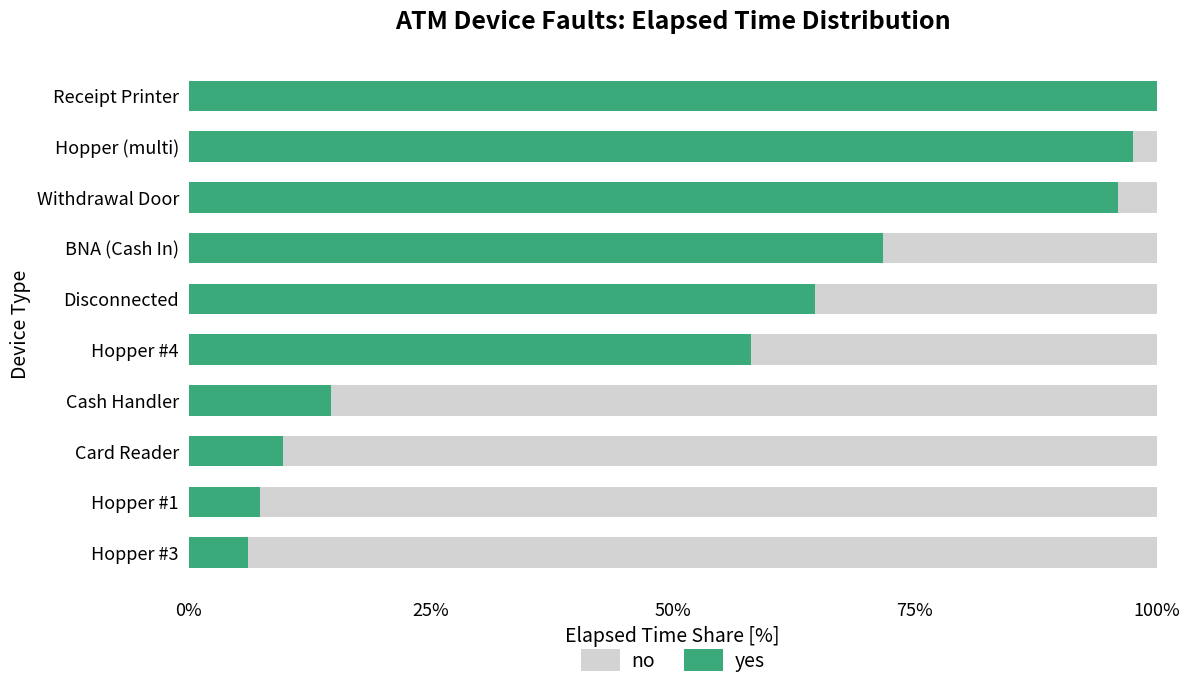

What are all the series names shown in the legend?

no, yes